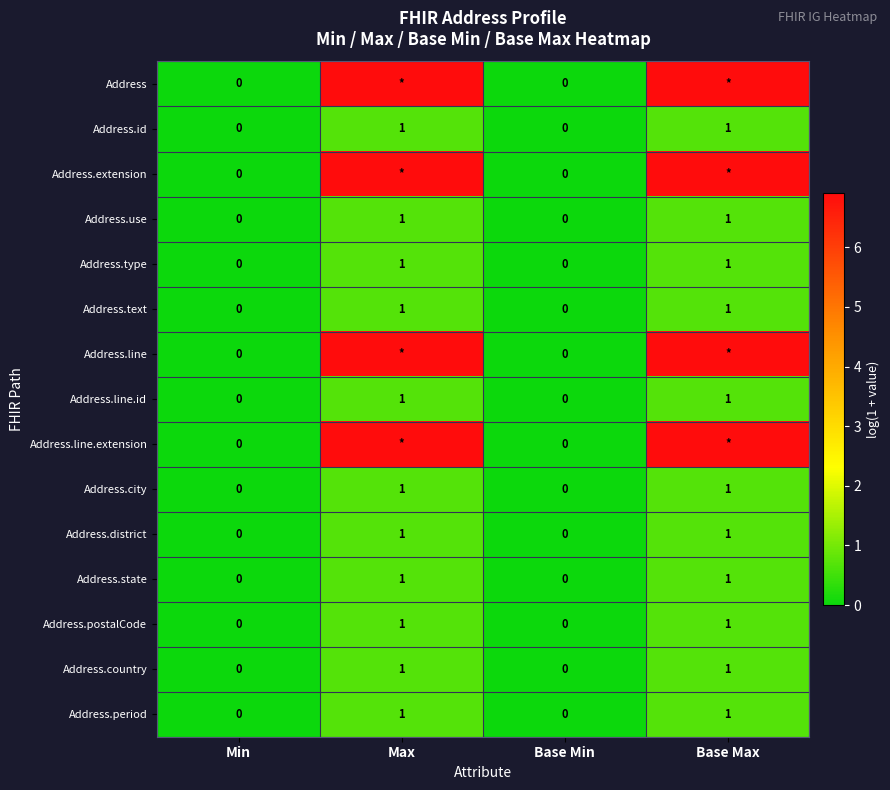

Is the value of Address.period at Base Max greater than the value of Address.text at Base Min?

Yes